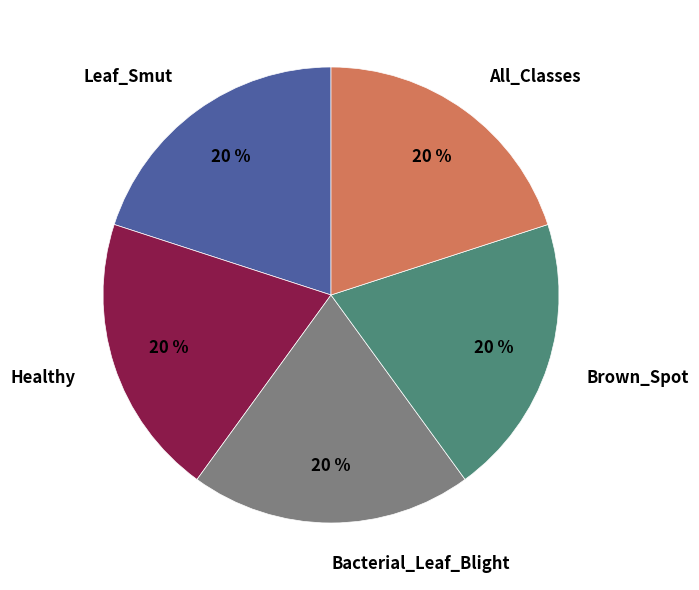

To the nearest percent, what is the average slice percentage?

20%